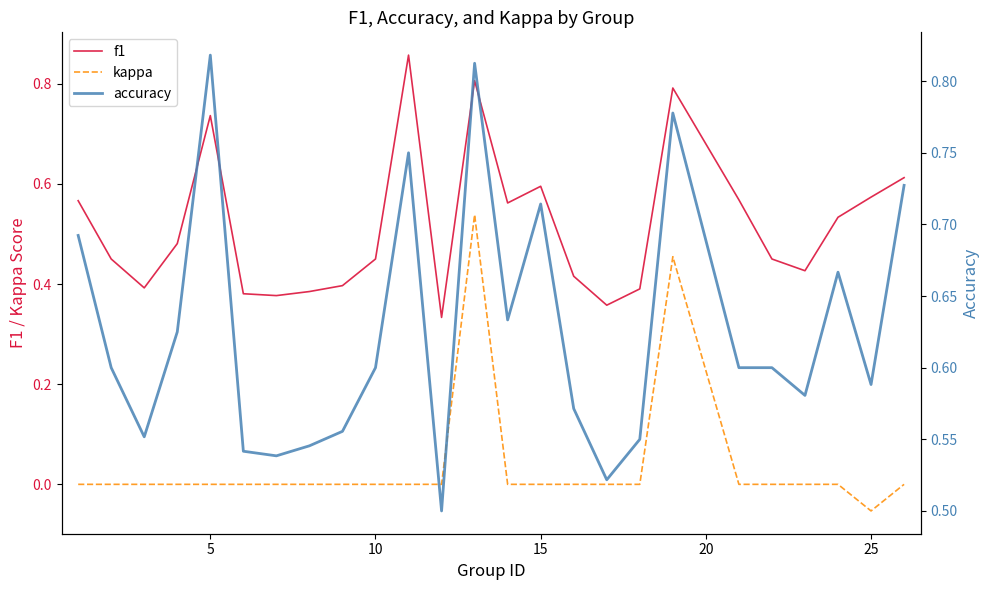

True or false: kappa and f1 cross at least once.

False